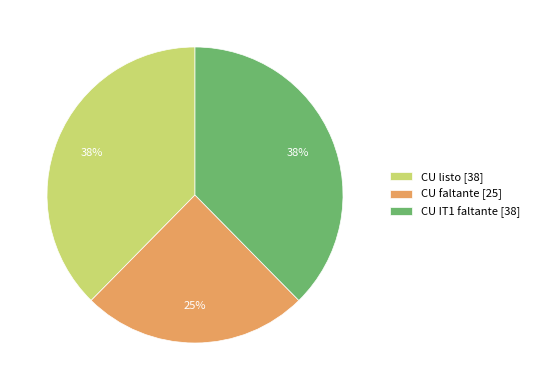

To the nearest percent, what is the average slice percentage?

33%